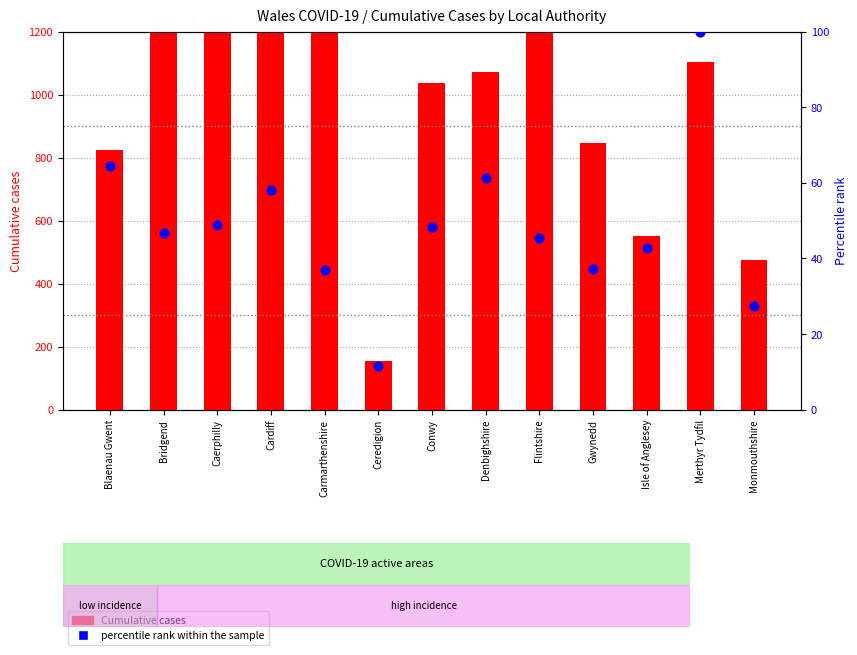

Which series reaches the maximum Y coordinate?

Cumulative cases